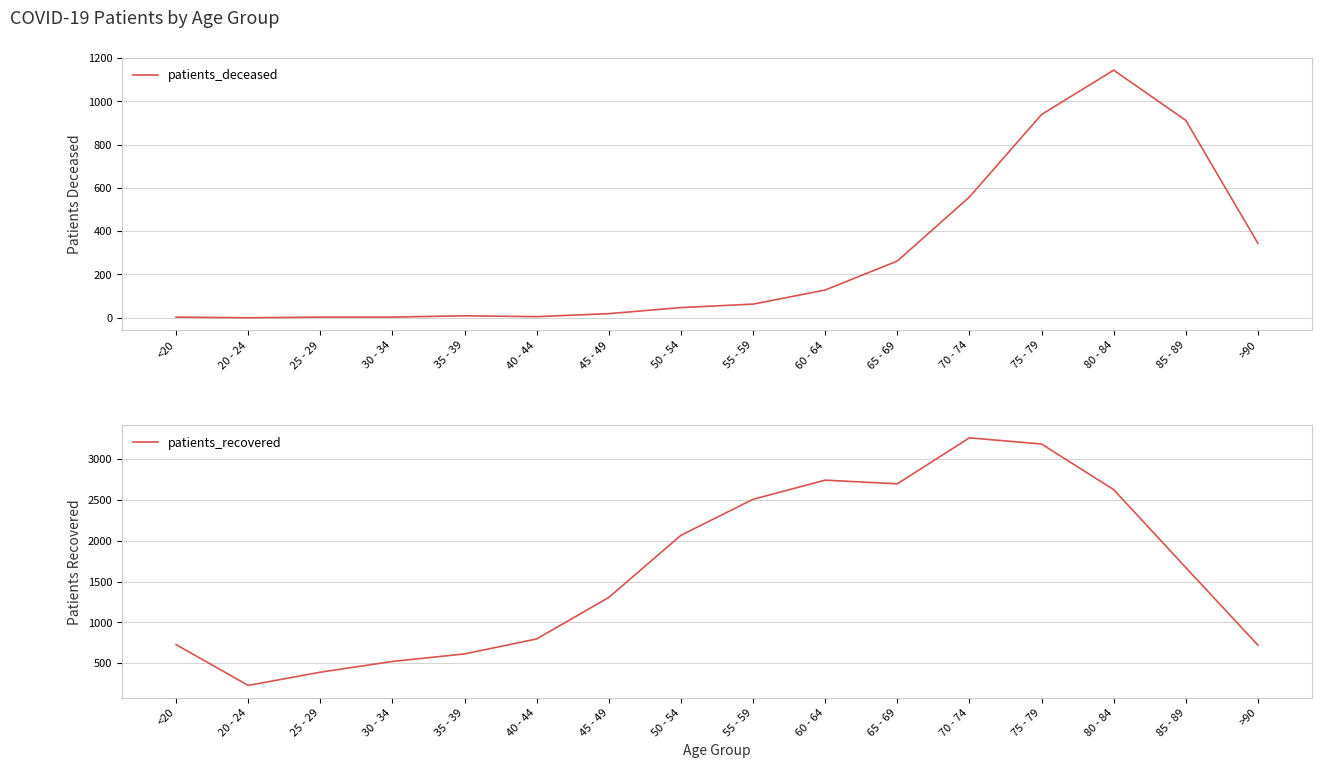

Does the chart display data point markers on the line(s)?

No